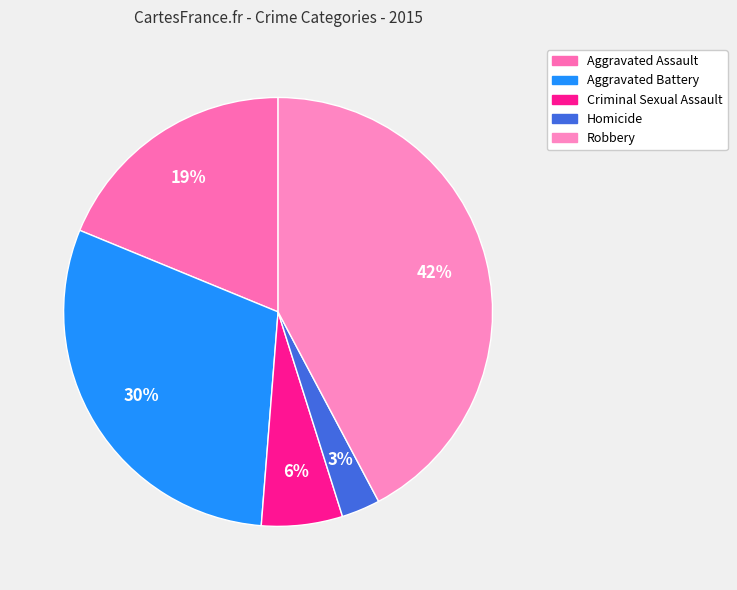

Which category has the smallest portion of the pie?

Homicide